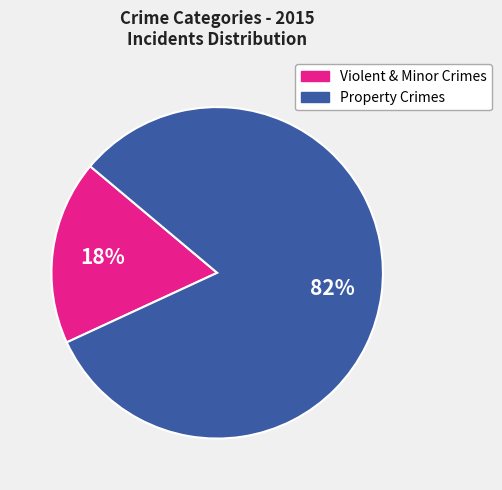

Is there a majority slice in this chart?

Yes